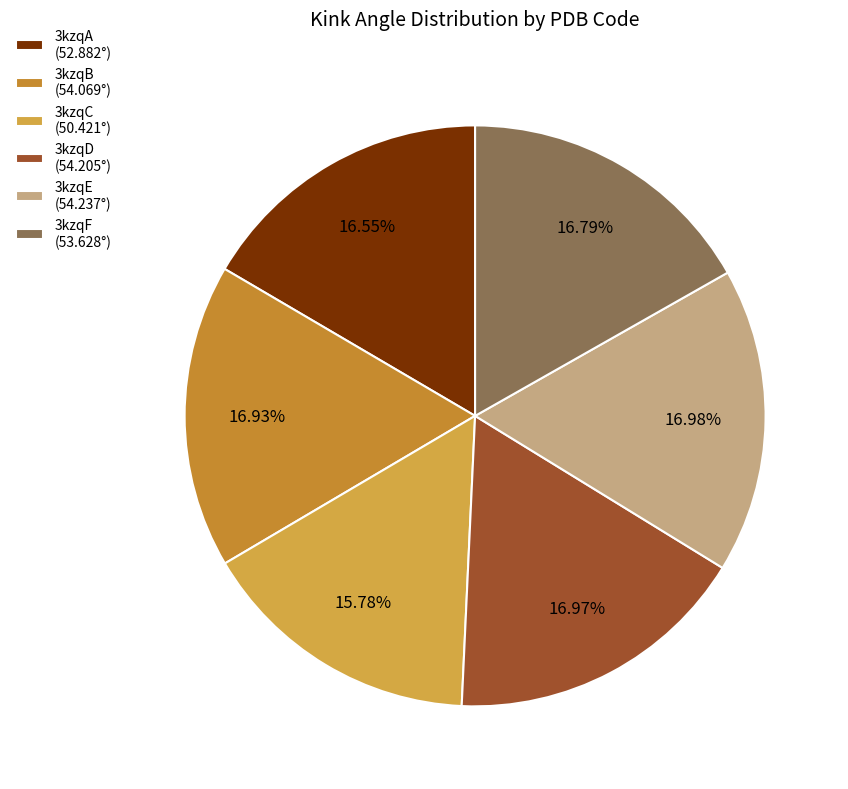

How many segments does this pie chart have?

6